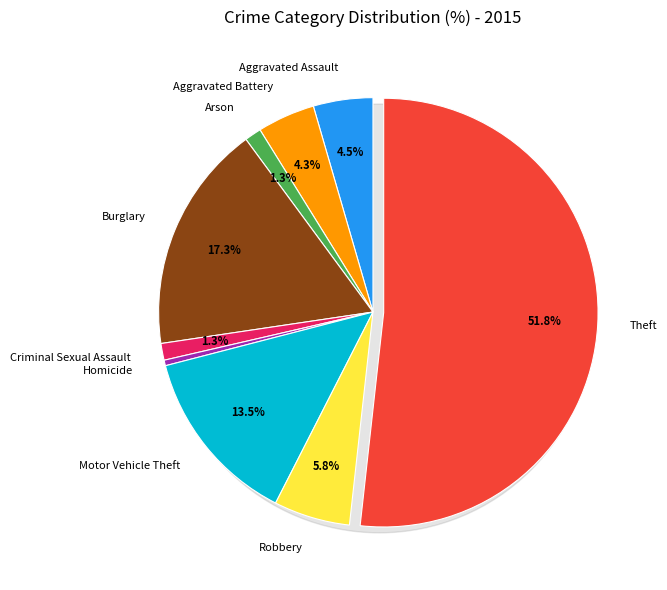

To the nearest percent, what percentage of the pie is Criminal Sexual Assault?

1%